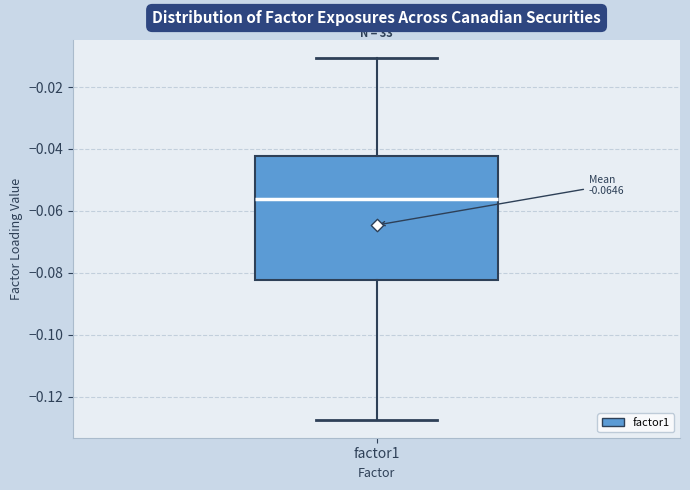

Read this box plot against the y-axis: the position of the median line, the range covered by the box, and the ends of both whiskers. The values are not printed on the chart, so give them approximately, as read against the axis.

median -0.056, box -0.082 to -0.042, whiskers -0.128 to -0.010